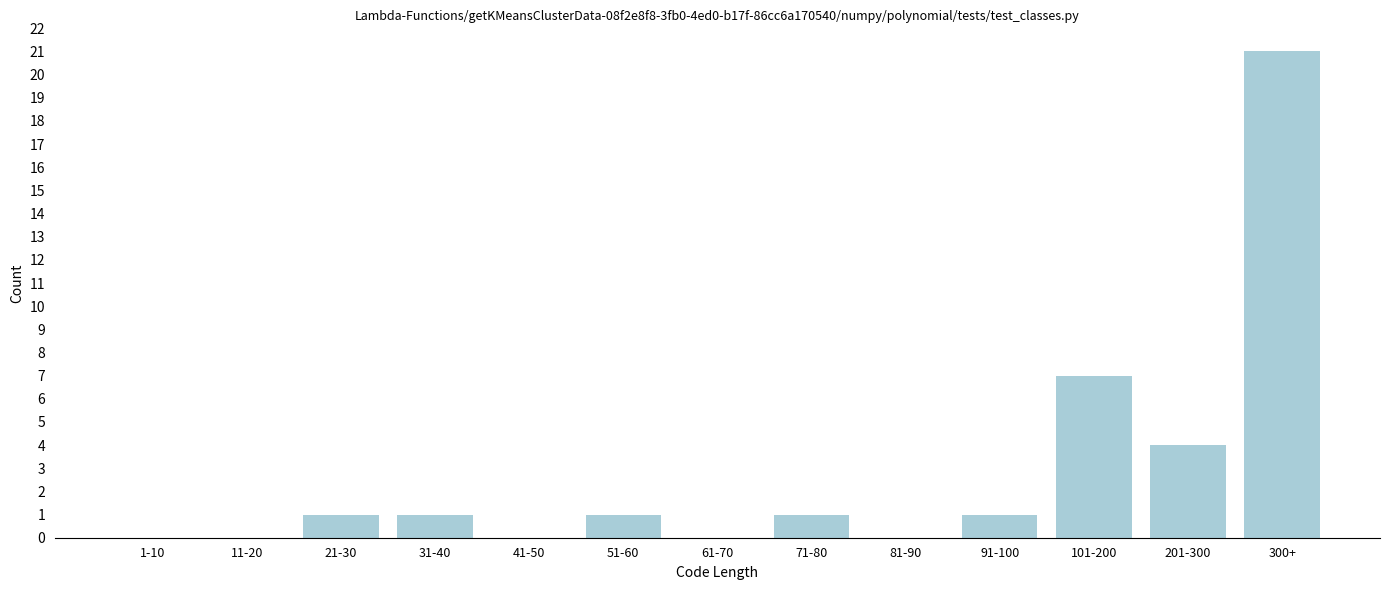

Reading right to left, what are all the values shown in this chart?

300+=21	201-300=4	101-200=7	91-100=1	81-90=0	71-80=1	61-70=0	51-60=1	41-50=0	31-40=1	21-30=1	11-20=0	1-10=0